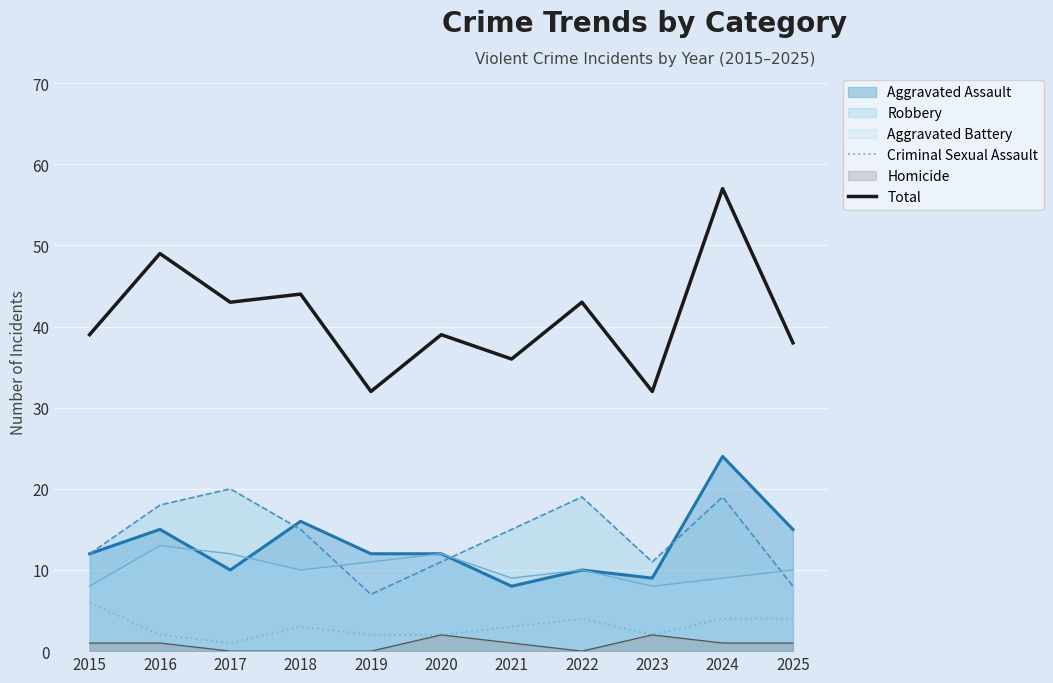

Which series has the widest spread of values?

Total